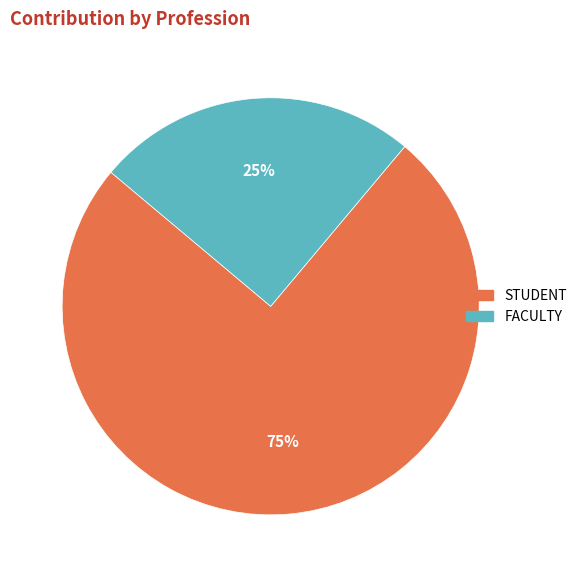

What is the majority slice?

STUDENT